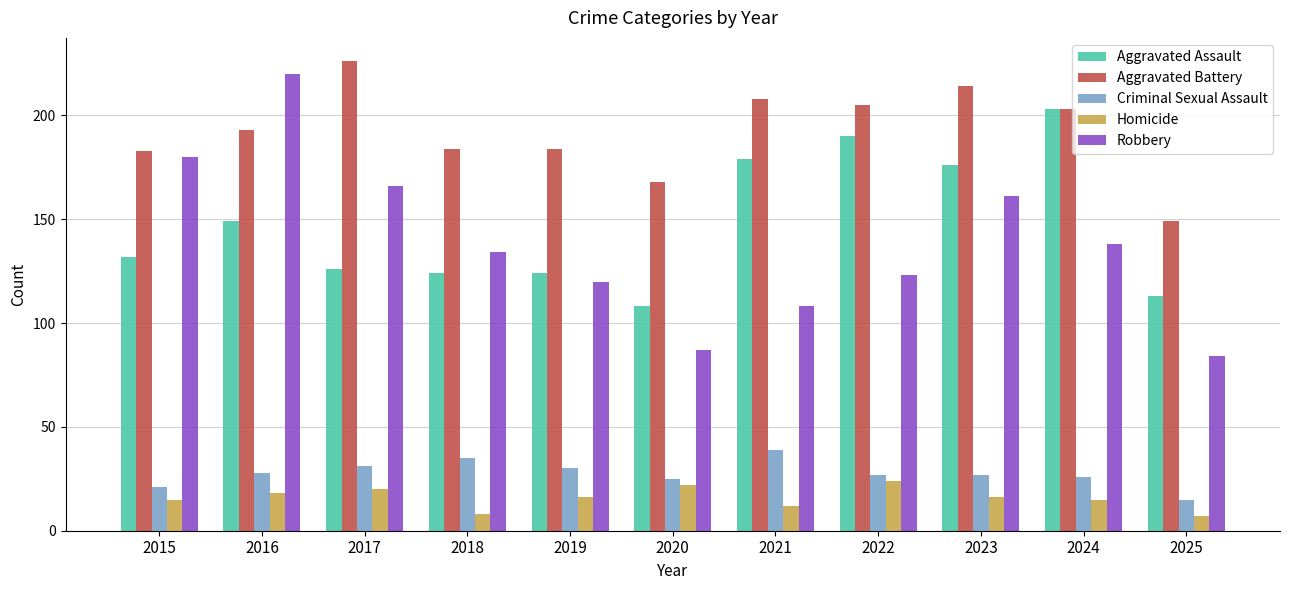

How many series are shown in this chart?

5